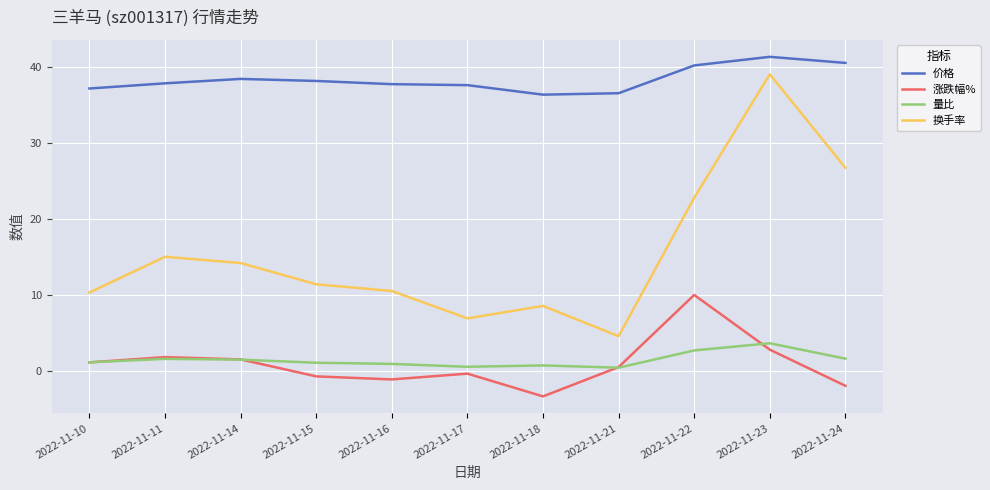

At which label does 换手率 reach its minimum?

2022-11-21